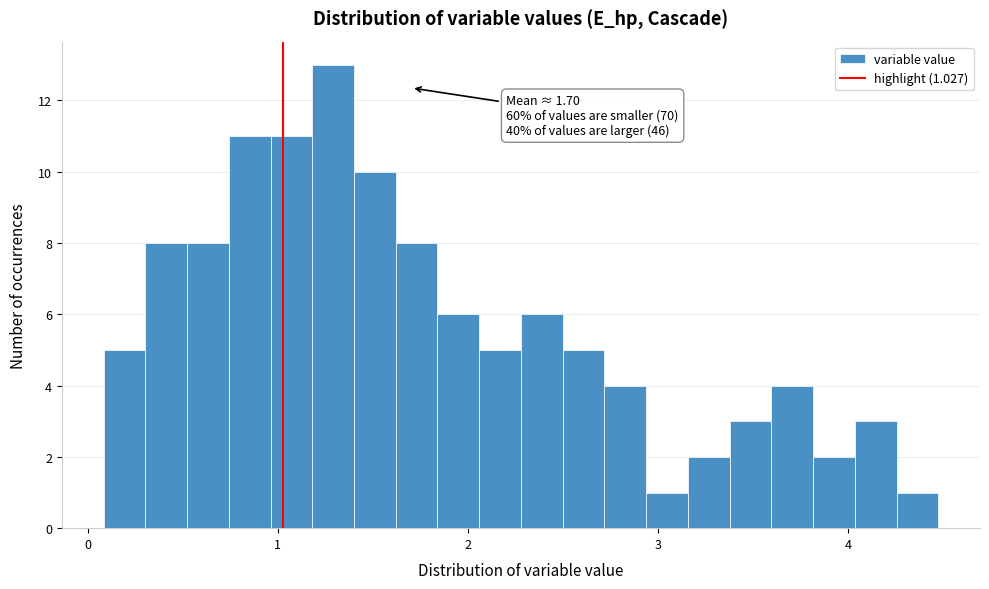

Read against the x-axis, roughly where is the centre of the tallest bar?

1.3